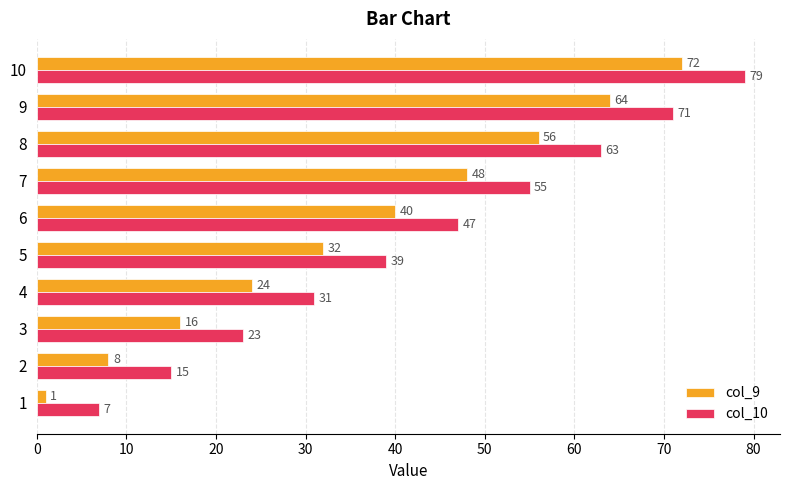

What is the difference between the maximum and second lowest values in the col_10 series?

64